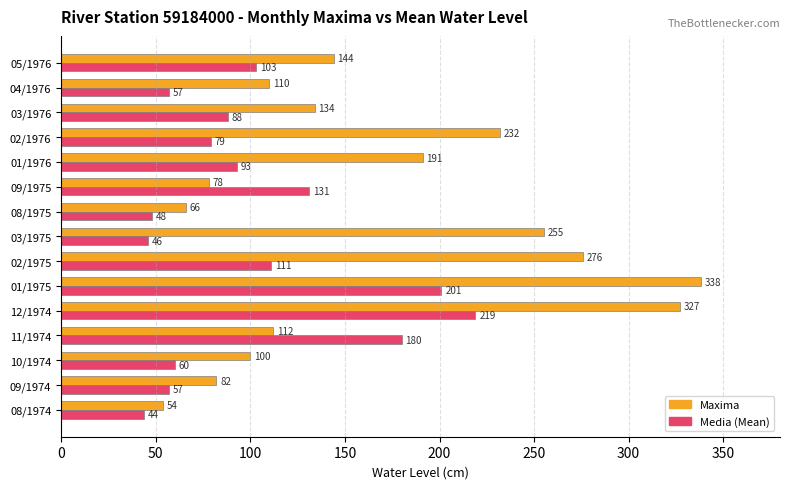

What is the spread (max minus min) of values at 02/1975?

165